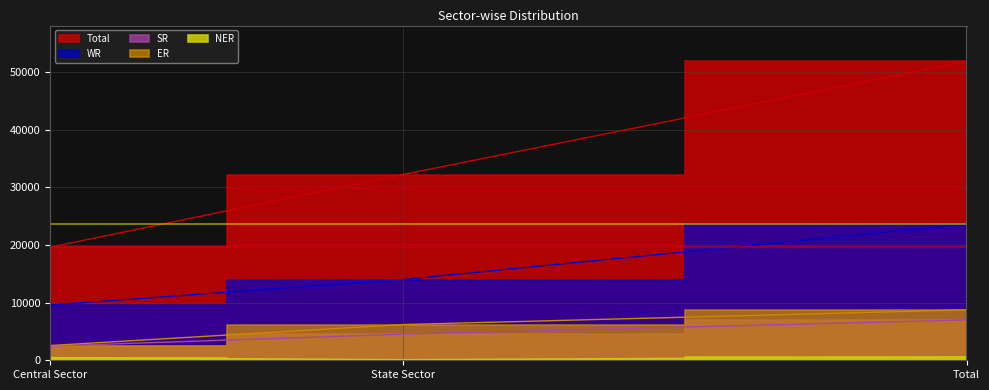

How many SR values are between 2470 and 7002?

3